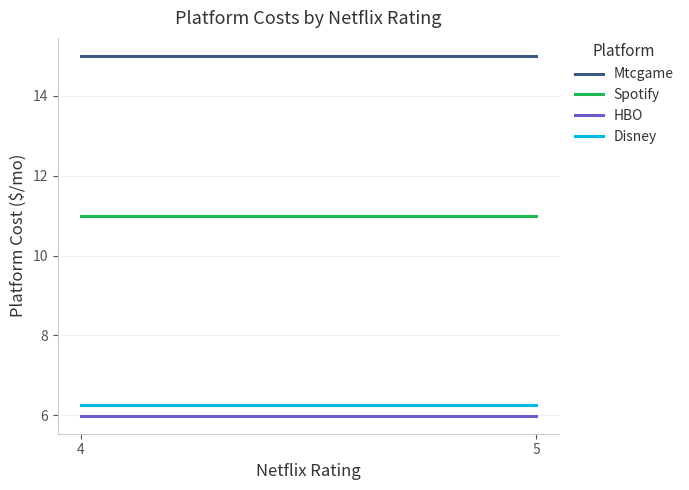

At which category is the sum across all series the highest?

4